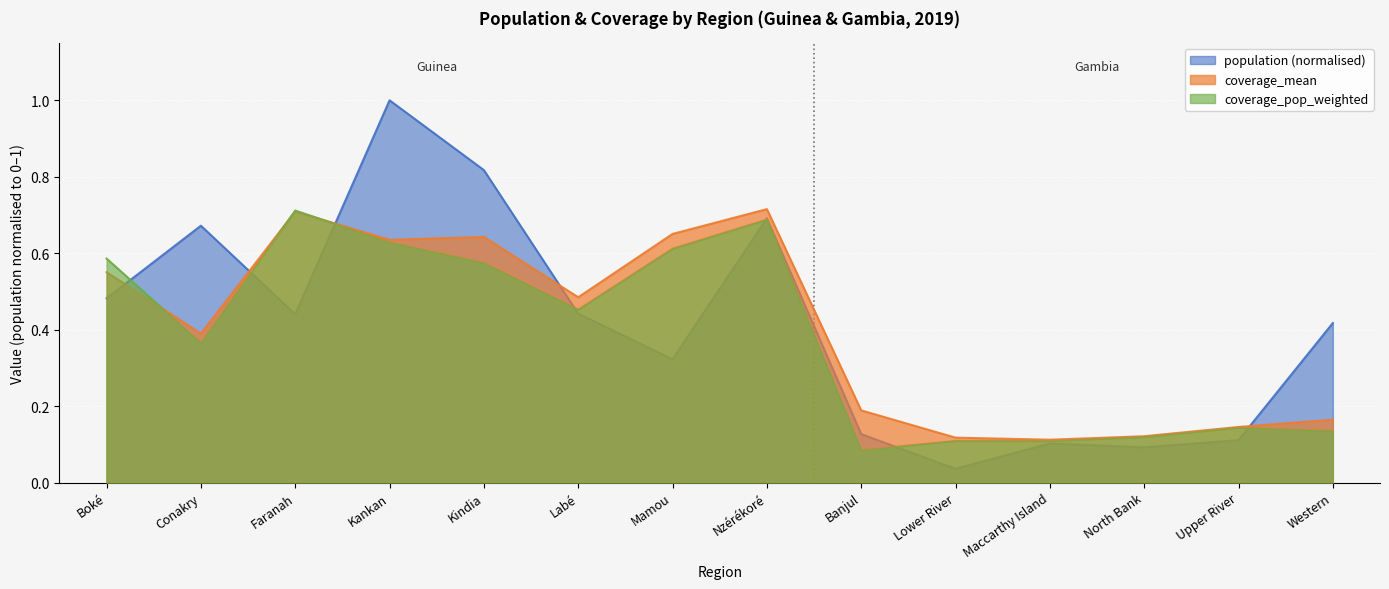

Is the value of coverage_pop_weighted at Nzérékoré greater than the value of coverage_mean at Western?

Yes